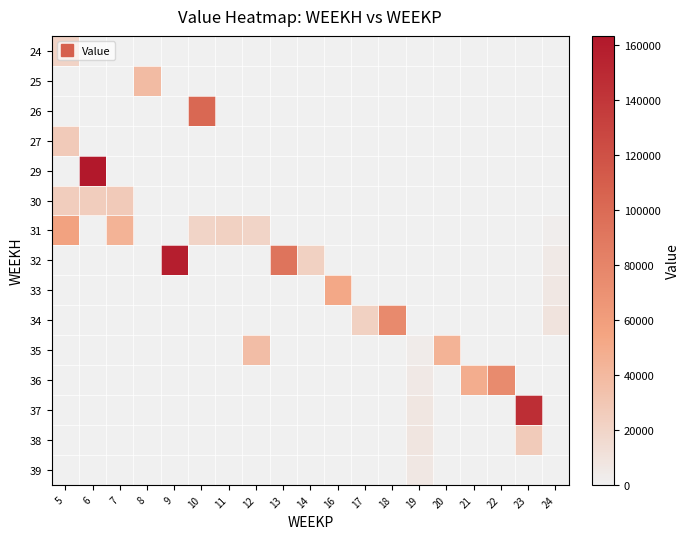

Reading right to left, extract all data points from this chart.

row_0: 0.0	0.0	0.0	0.0	0.0	0.0	0.0	0.0	0.0	0.0	0.0	0.0	0.0	0.0	0.0	0.0	0.0	0.0	20887.3
row_1: 0.0	0.0	0.0	0.0	0.0	0.0	0.0	0.0	0.0	0.0	0.0	0.0	0.0	0.0	0.0	38101.8	0.0	0.0	0.0
row_2: 0.0	0.0	0.0	0.0	0.0	0.0	0.0	0.0	0.0	0.0	0.0	0.0	0.0	102216.1	0.0	0.0	0.0	0.0	0.0
row_3: 0.0	0.0	0.0	0.0	0.0	0.0	0.0	0.0	0.0	0.0	0.0	0.0	0.0	0.0	0.0	0.0	0.0	0.0	27000.0
row_4: 0.0	0.0	0.0	0.0	0.0	0.0	0.0	0.0	0.0	0.0	0.0	0.0	0.0	0.0	0.0	0.0	0.0	163154.9	0.0
row_5: 0.0	0.0	0.0	0.0	0.0	0.0	0.0	0.0	0.0	0.0	0.0	0.0	0.0	0.0	0.0	0.0	27000.0	24887.4	24887.4
row_6: 2301.0	0.0	0.0	0.0	0.0	0.0	0.0	0.0	0.0	0.0	0.0	19800.0	22800.0	19800.0	0.0	0.0	44569.2	0.0	56529.9
row_7: 4602.1	0.0	0.0	0.0	0.0	0.0	0.0	0.0	0.0	22800.0	92991.8	0.0	0.0	0.0	157832.1	0.0	0.0	0.0	0.0
row_8: 6903.1	0.0	0.0	0.0	0.0	0.0	0.0	0.0	51668.5	0.0	0.0	0.0	0.0	0.0	0.0	0.0	0.0	0.0	0.0
row_9: 9204.1	0.0	0.0	0.0	0.0	0.0	75721.0	22800.0	0.0	0.0	0.0	0.0	0.0	0.0	0.0	0.0	0.0	0.0	0.0
row_10: 0.0	0.0	0.0	0.0	44444.8	3233.1	0.0	0.0	0.0	0.0	0.0	36506.0	0.0	0.0	0.0	0.0	0.0	0.0	0.0
row_11: 0.0	0.0	75132.3	48122.8	0.0	5388.4	0.0	0.0	0.0	0.0	0.0	0.0	0.0	0.0	0.0	0.0	0.0	0.0	0.0
row_12: 0.0	145496.0	0.0	0.0	0.0	7543.8	0.0	0.0	0.0	0.0	0.0	0.0	0.0	0.0	0.0	0.0	0.0	0.0	0.0
row_13: 0.0	26393.2	0.0	0.0	0.0	8005.7	0.0	0.0	0.0	0.0	0.0	0.0	0.0	0.0	0.0	0.0	0.0	0.0	0.0
row_14: 0.0	0.0	0.0	0.0	0.0	6774.0	0.0	0.0	0.0	0.0	0.0	0.0	0.0	0.0	0.0	0.0	0.0	0.0	0.0